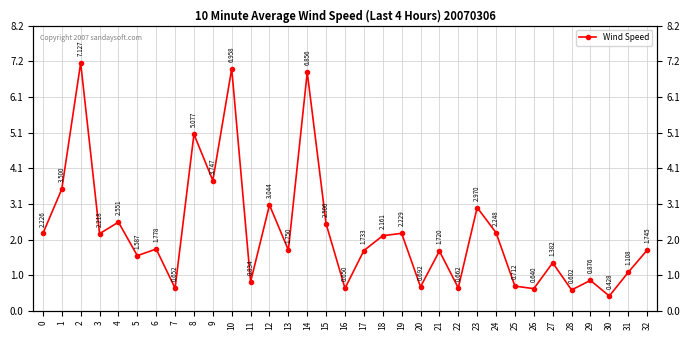

What is the average value?

2.3